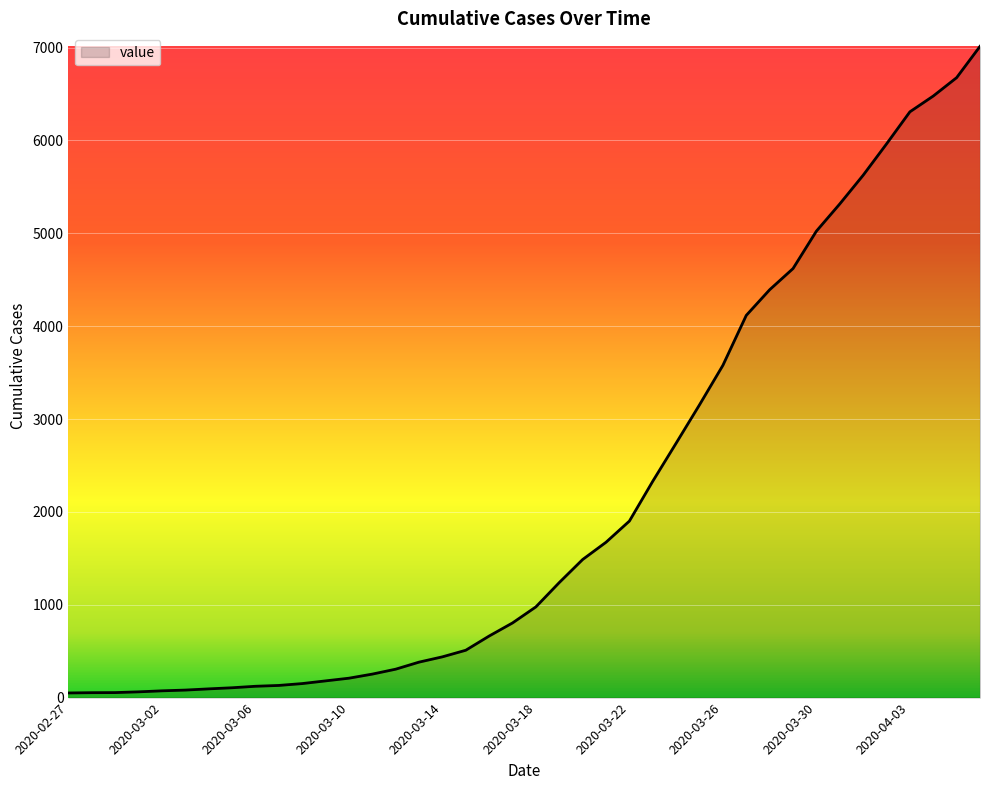

How many lines are shown in the chart?

1